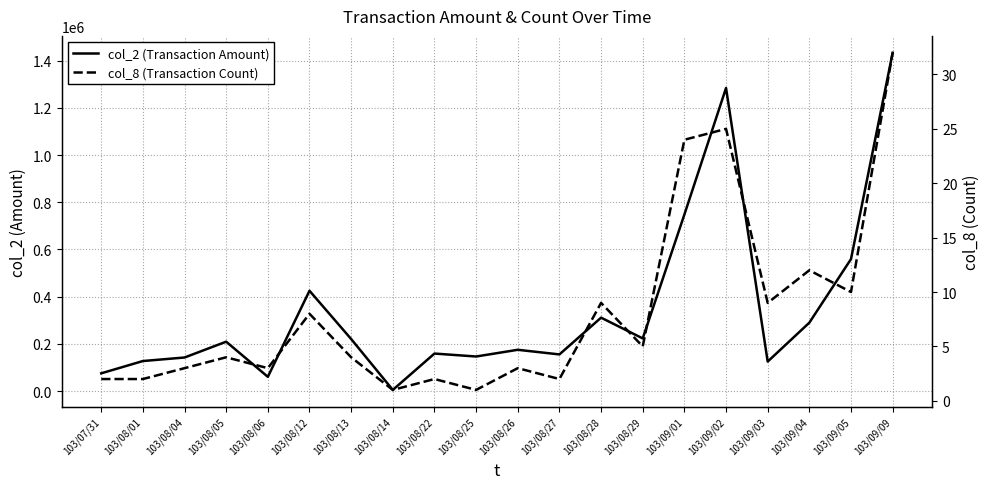

Which category has the lowest value in the col_2 (Transaction Amount) series?

103/08/14